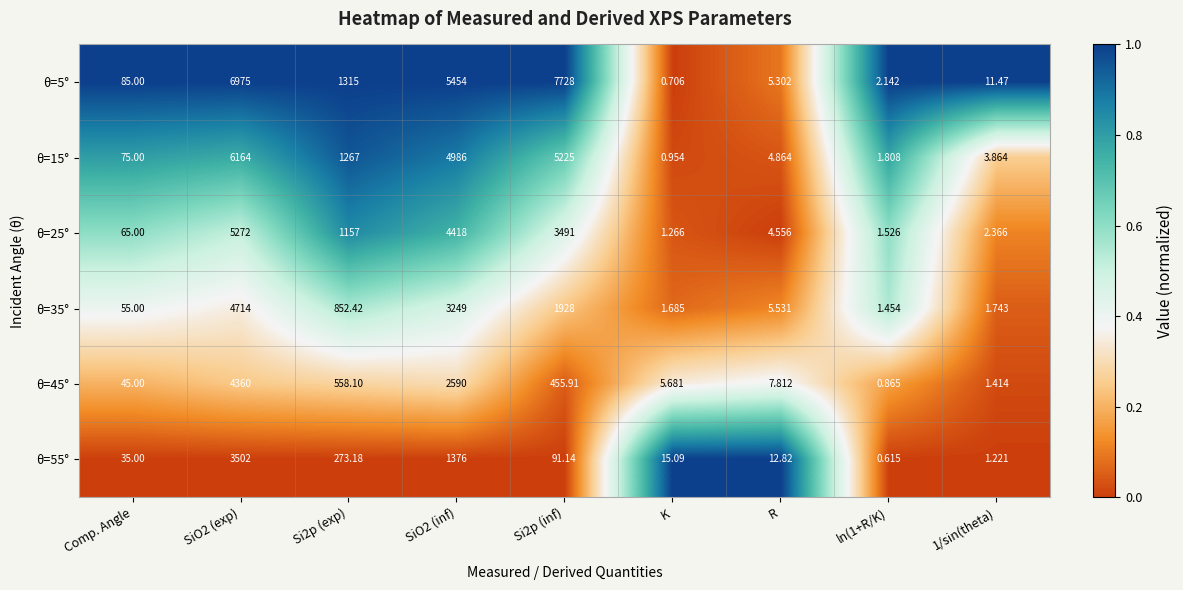

What is the total value across all series at SiO2 (exp)?

30987.0